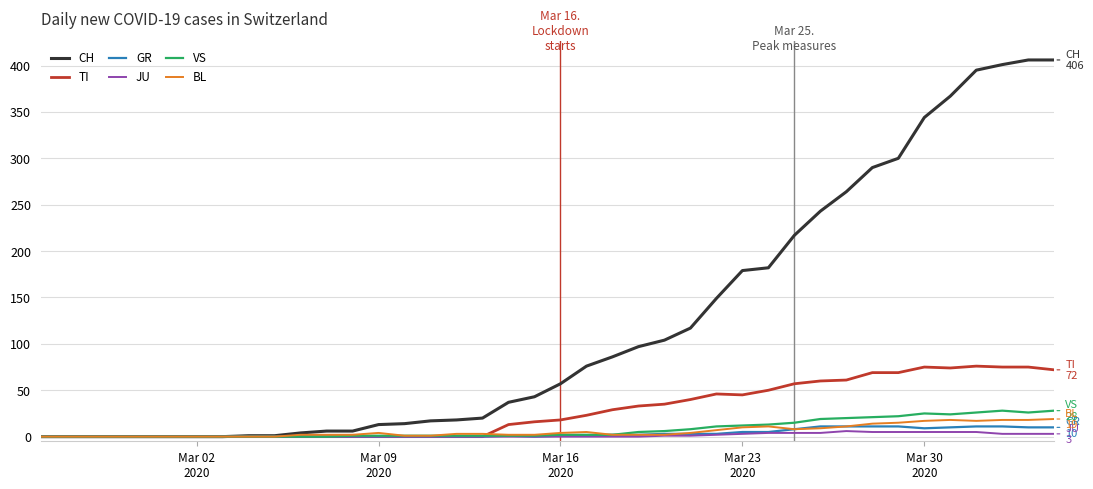

Which series has the largest total across all categories?

CH